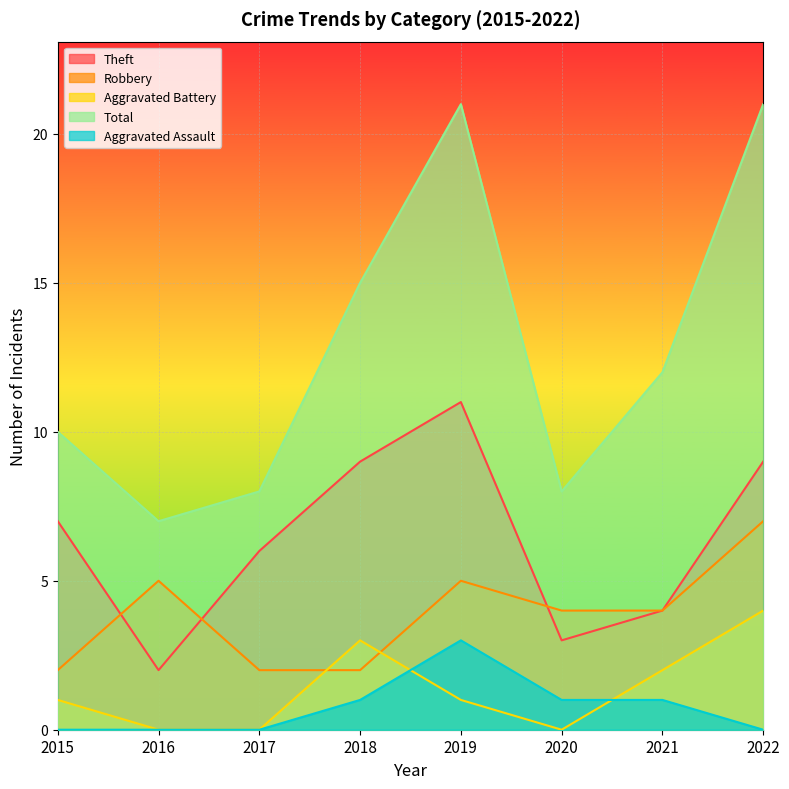

What is the lowest value of the Theft series?

2